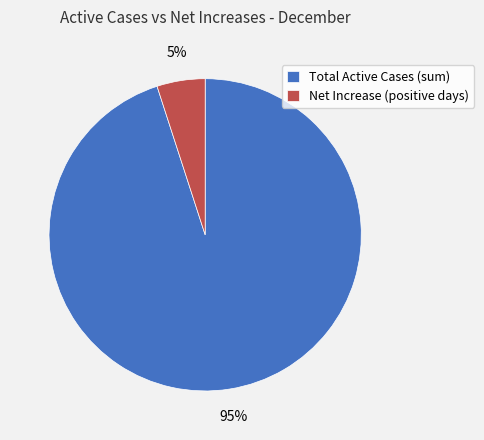

Which slice is the largest?

Total Active Cases (sum)